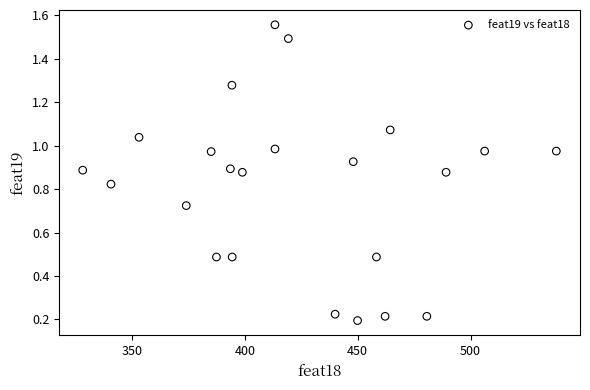

What is the range of X values (max minus min)?

210.0